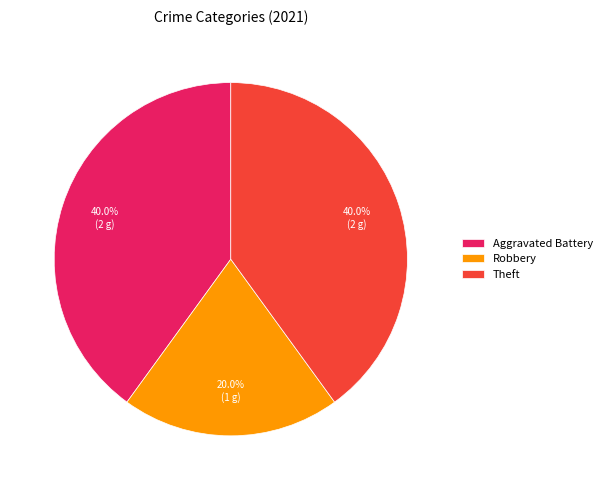

To the nearest percent, what is the difference between the largest and smallest slice percentages?

20%